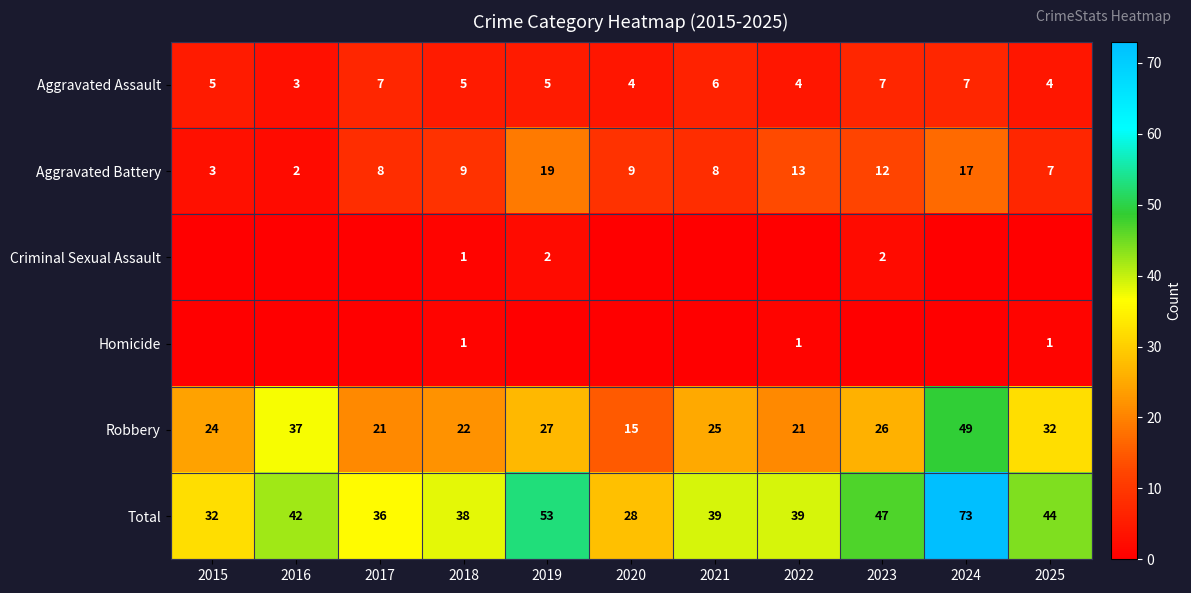

What is the total value across all series at 2022?

78